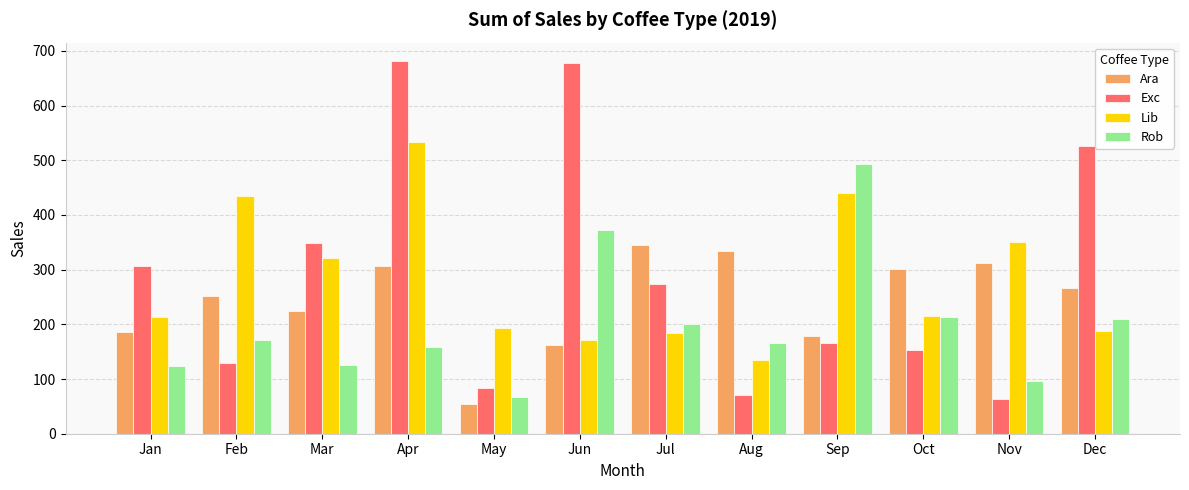

Which series has the widest spread of values?

Exc